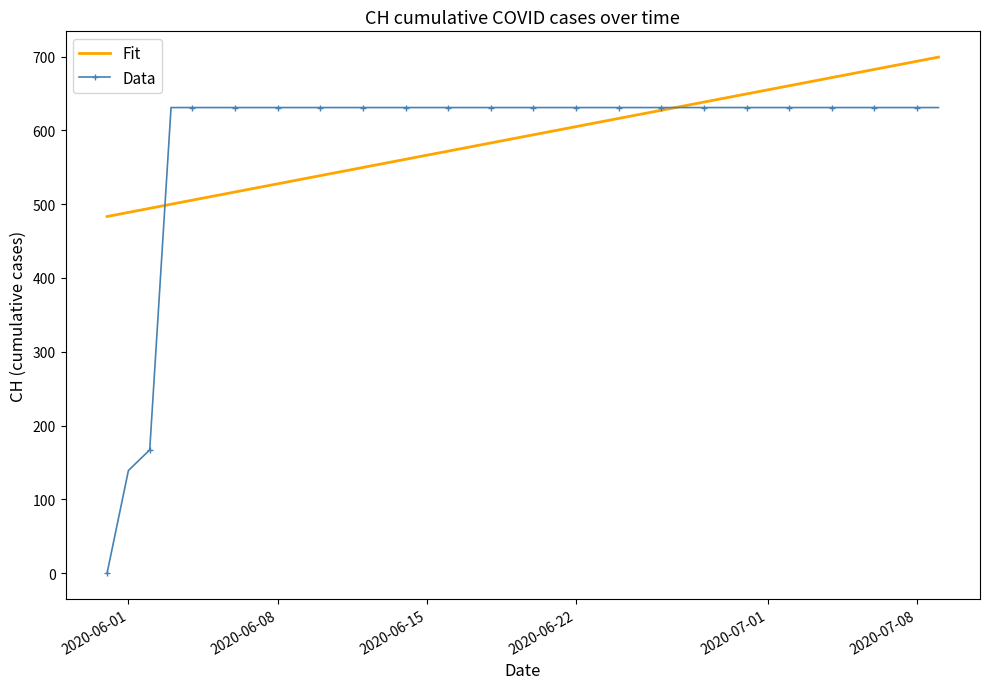

List the series in order of their peak value, lowest first.

Data, Fit